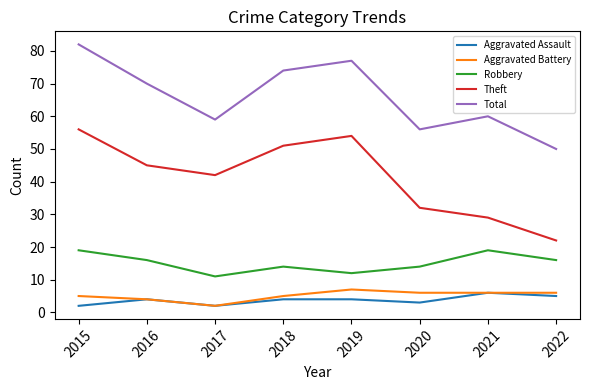

At which label is Theft closest to 39?

2017